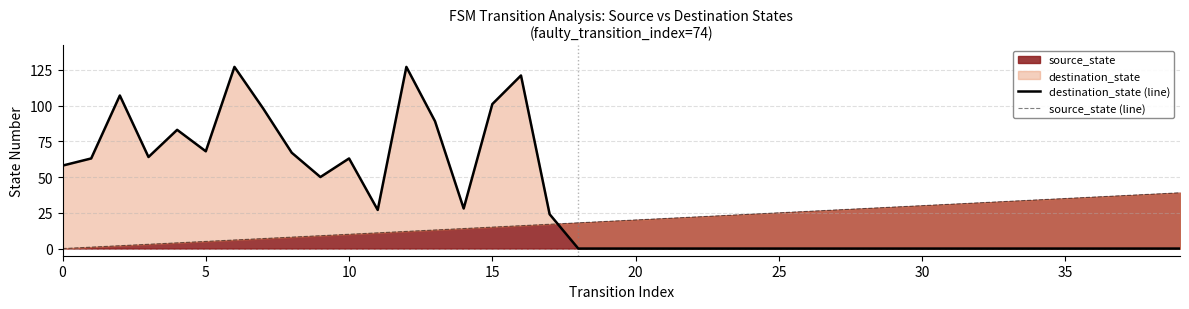

True or false: source_state has a value of 0 at 0.

True